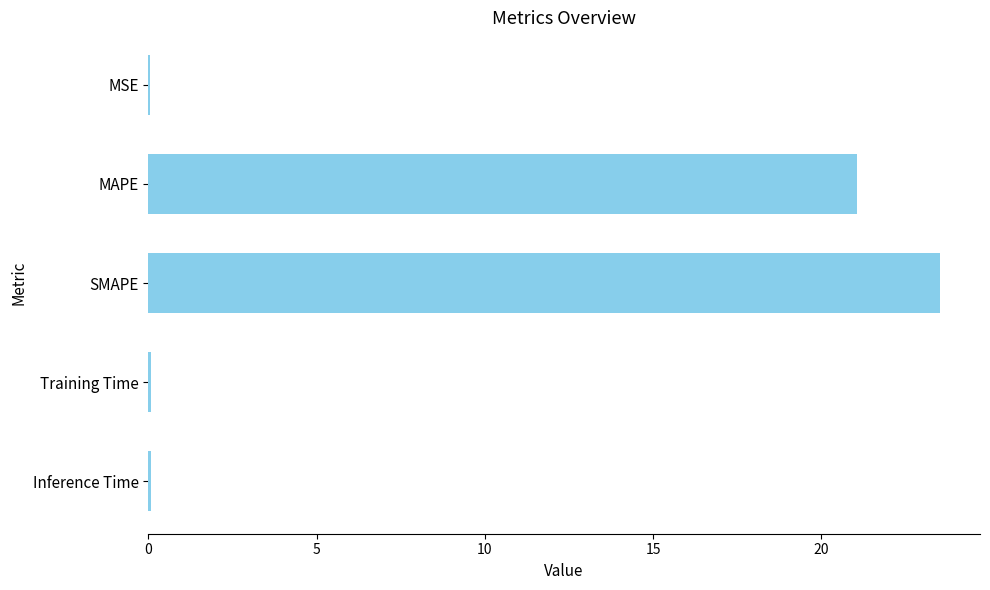

The value at MAPE is 21.1. True or false?

True